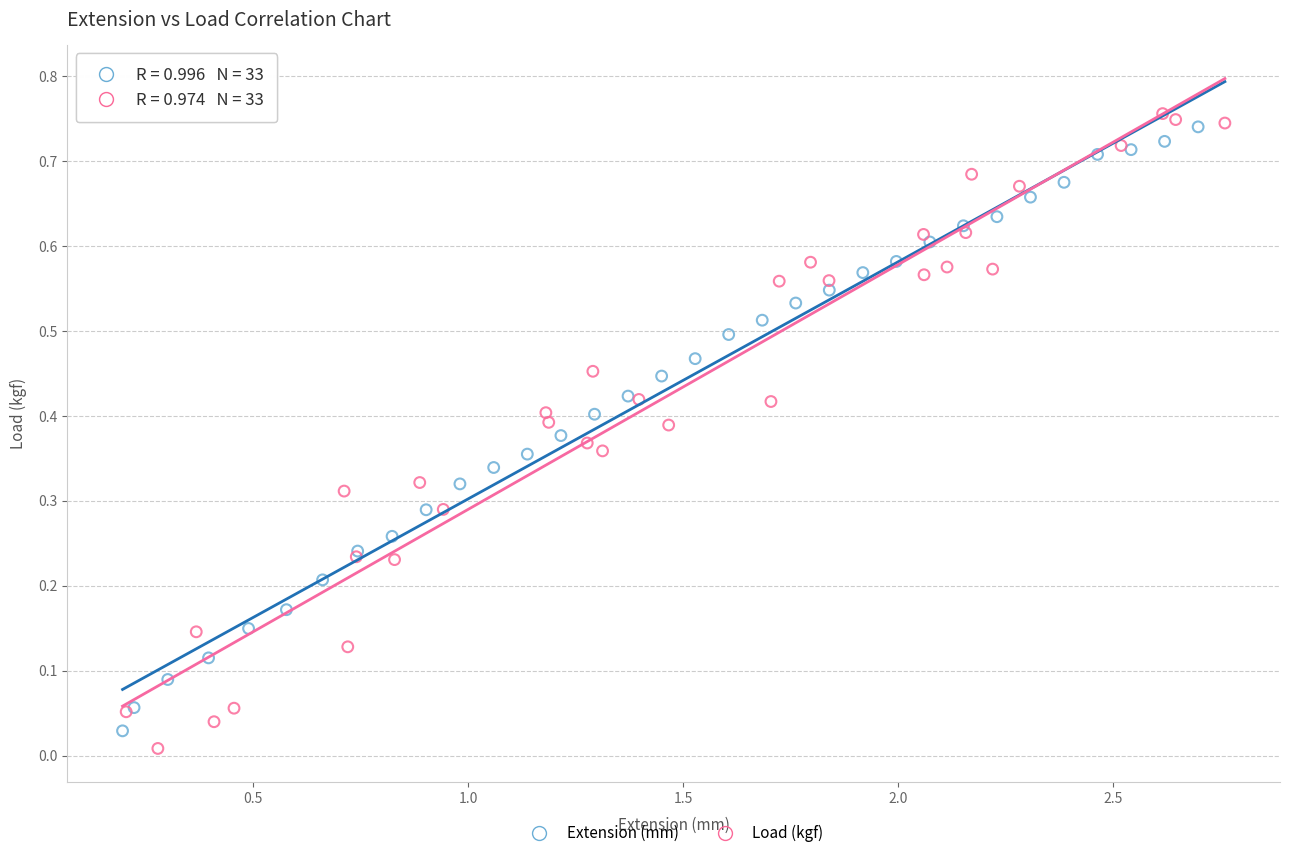

Which series reaches the maximum Y coordinate?

Load (kgf)